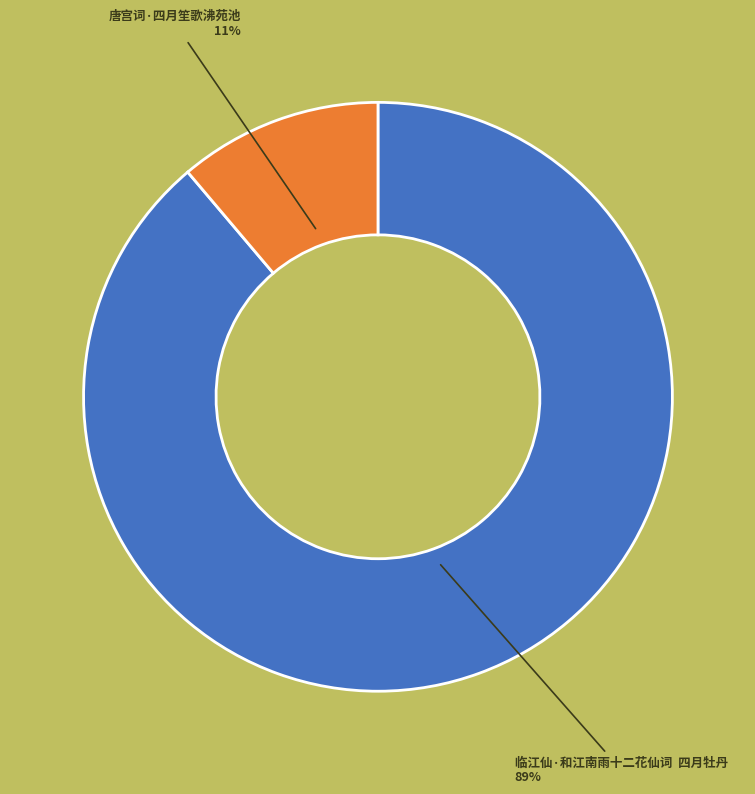

Is there any slice that represents more than half of the pie?

Yes